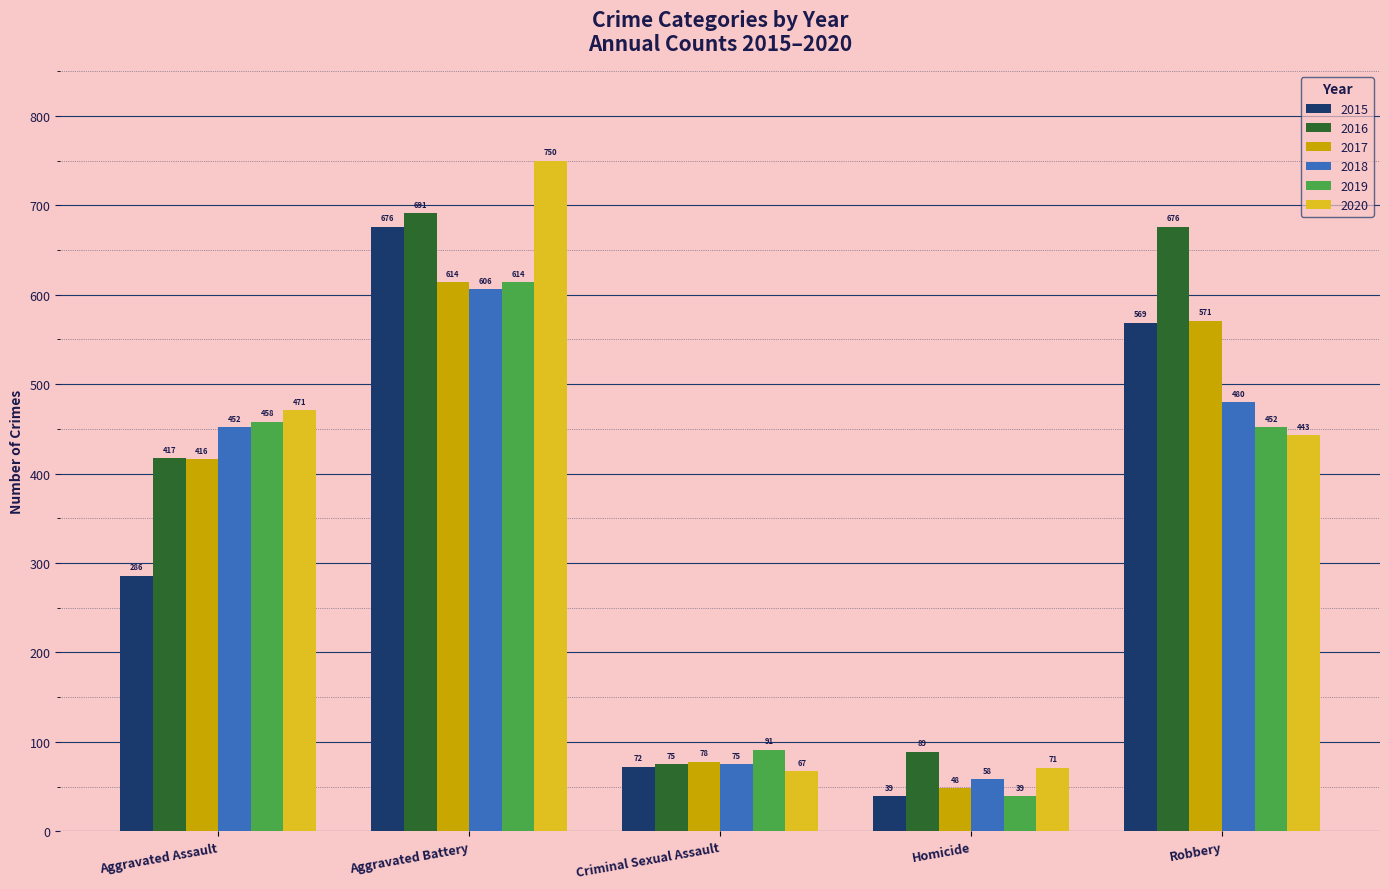

What is the difference between the highest and lowest values at Aggravated Battery?

144